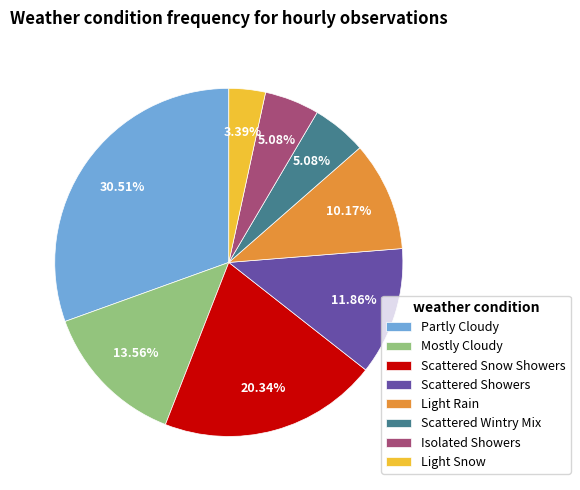

Which has a higher value, Light Rain or Scattered Showers?

Scattered Showers